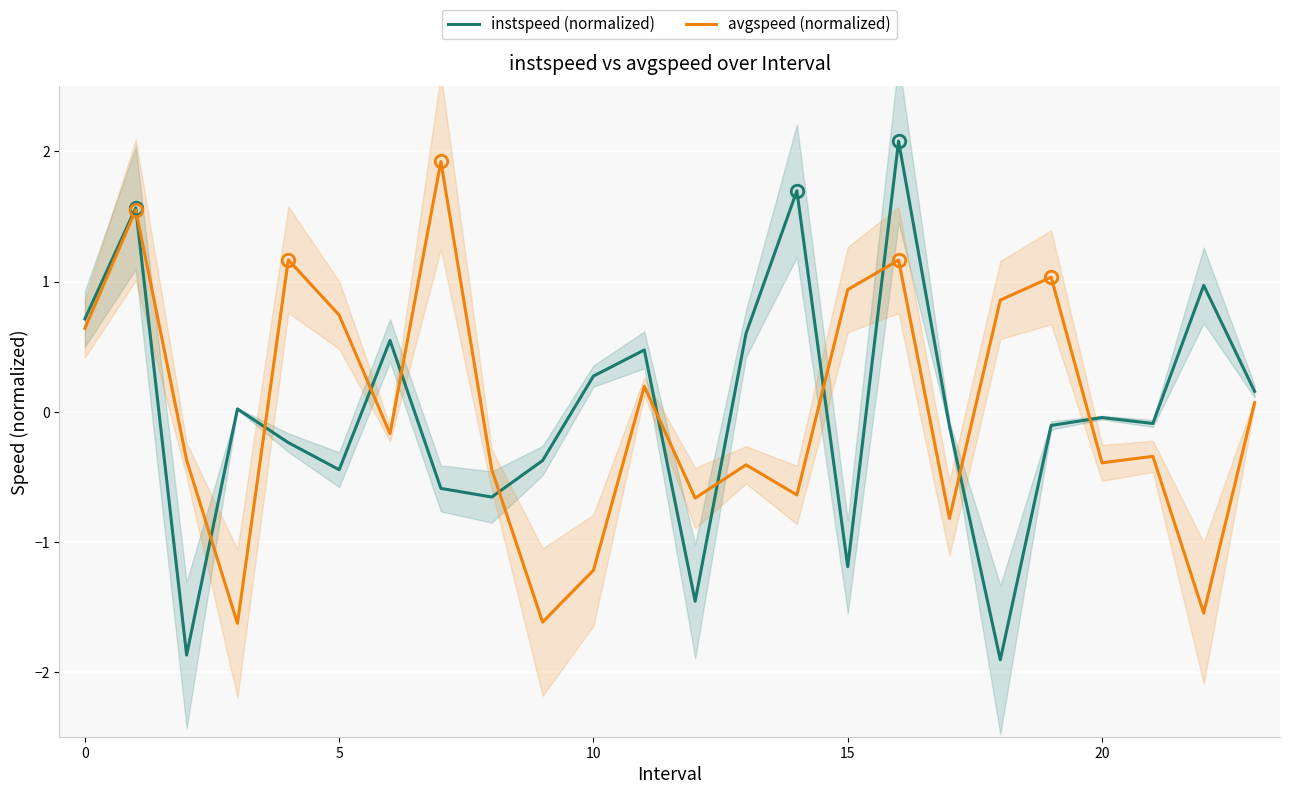

What is the difference between the maximum and minimum values in the avgspeed (normalized) series?

3.6